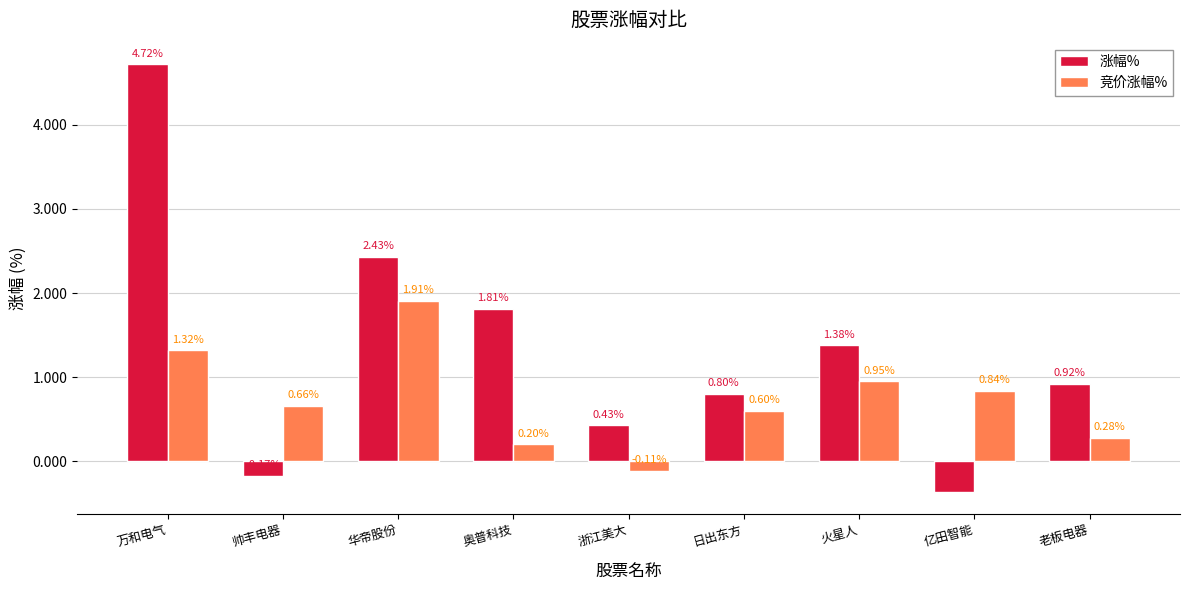

Which series has the largest total across all categories?

涨幅%